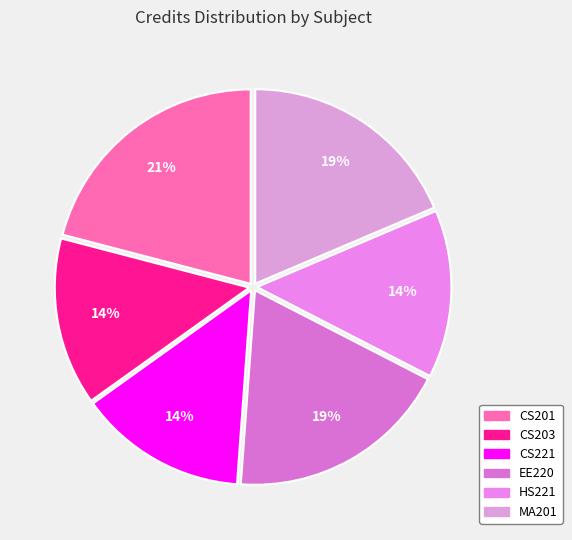

What percentage is NOT represented by CS221?

86.0%